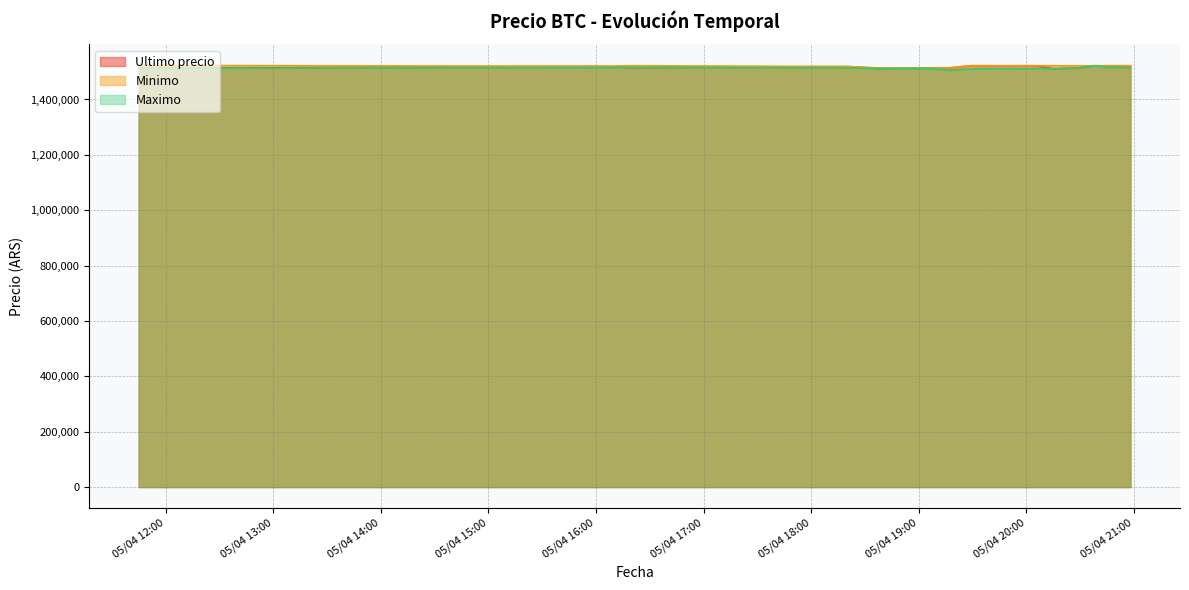

Rank the series at 2021-04-05 18:21 from highest to lowest value.

Ultimo precio, Minimo, Maximo